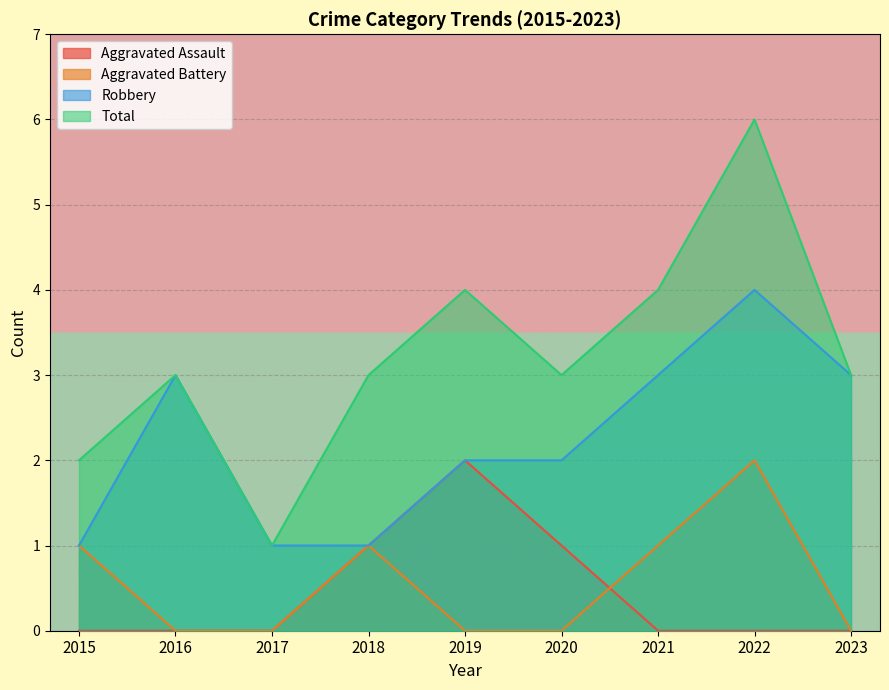

Is the value of Robbery at 2021 greater than the value of Aggravated Battery at 2016?

Yes